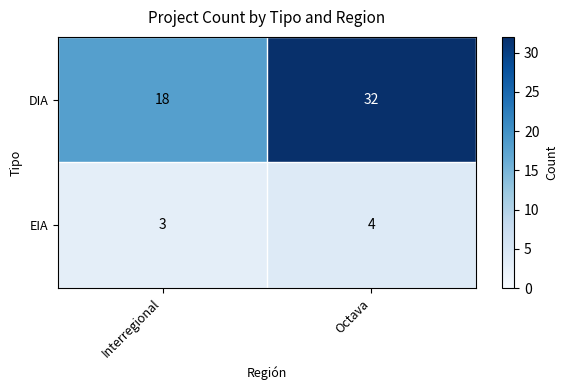

Reading left to right, list all the values displayed in this chart.

DIA: 18	32
EIA: 3	4